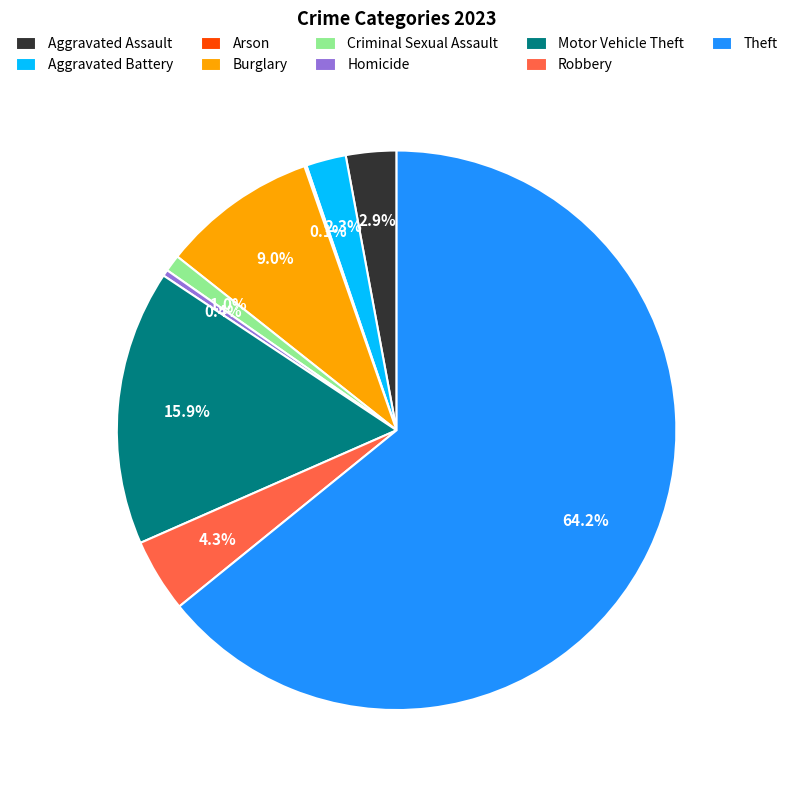

Which category has the biggest portion of the pie?

Theft